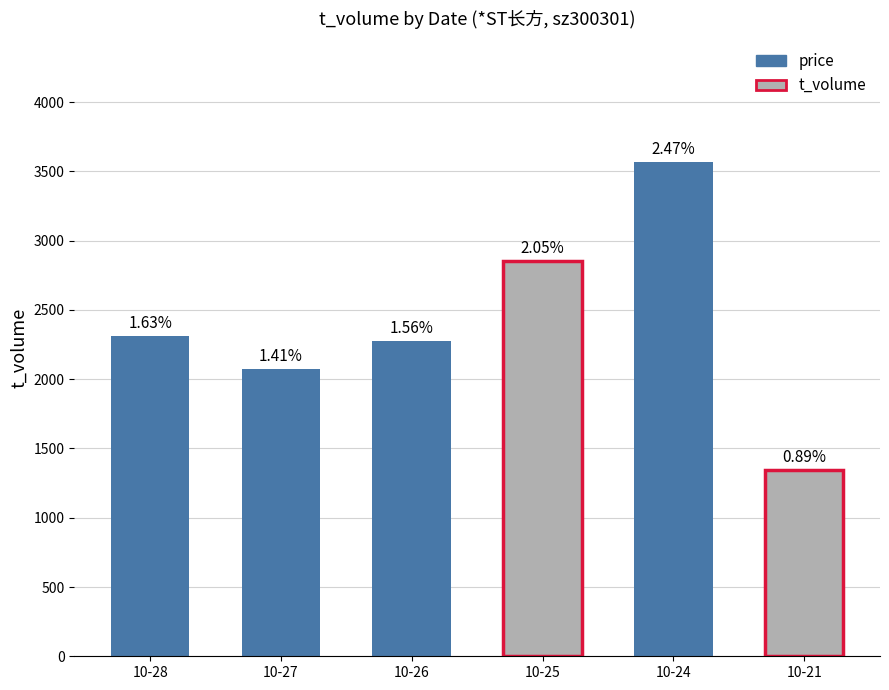

Which label corresponds to the largest value in the chart?

2022-10-24